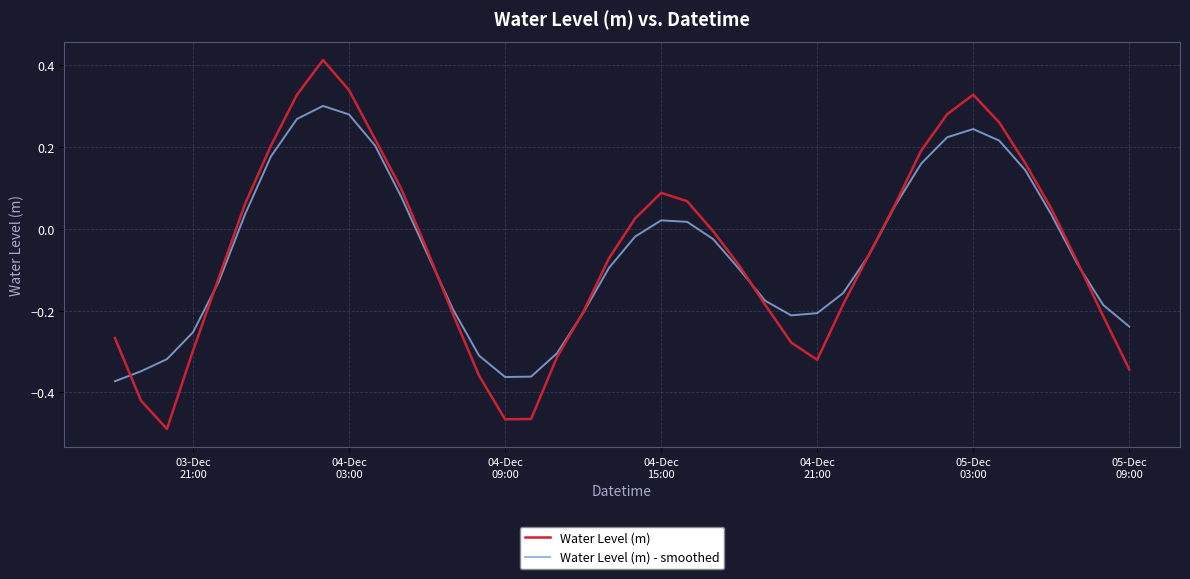

How many values in Water Level (m) - smoothed are below zero?

24